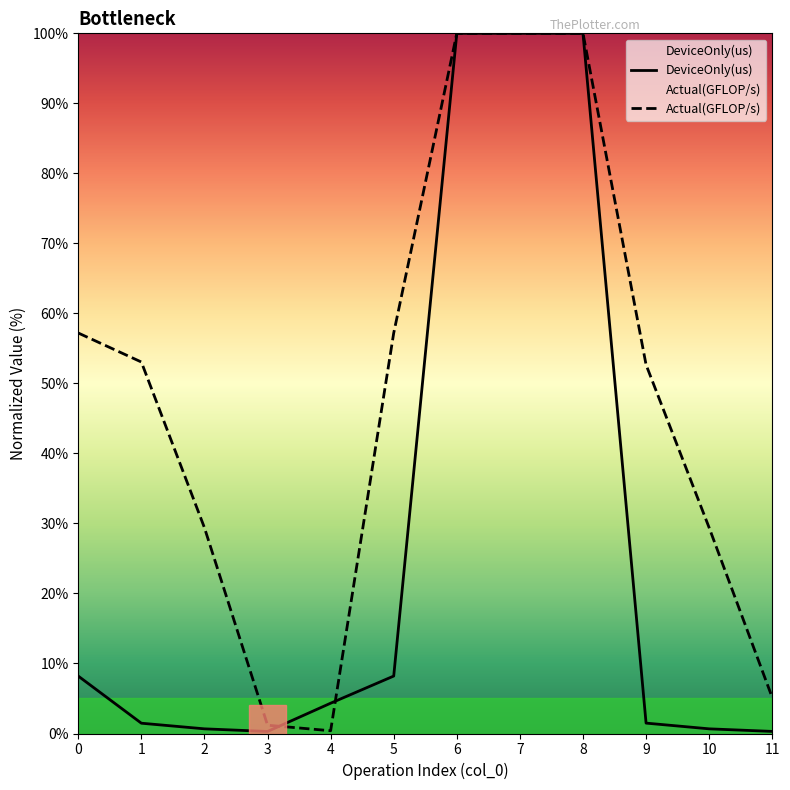

After their last crossing, which series has the higher values: DeviceOnly(us) or Actual(GFLOP/s)?

Actual(GFLOP/s)